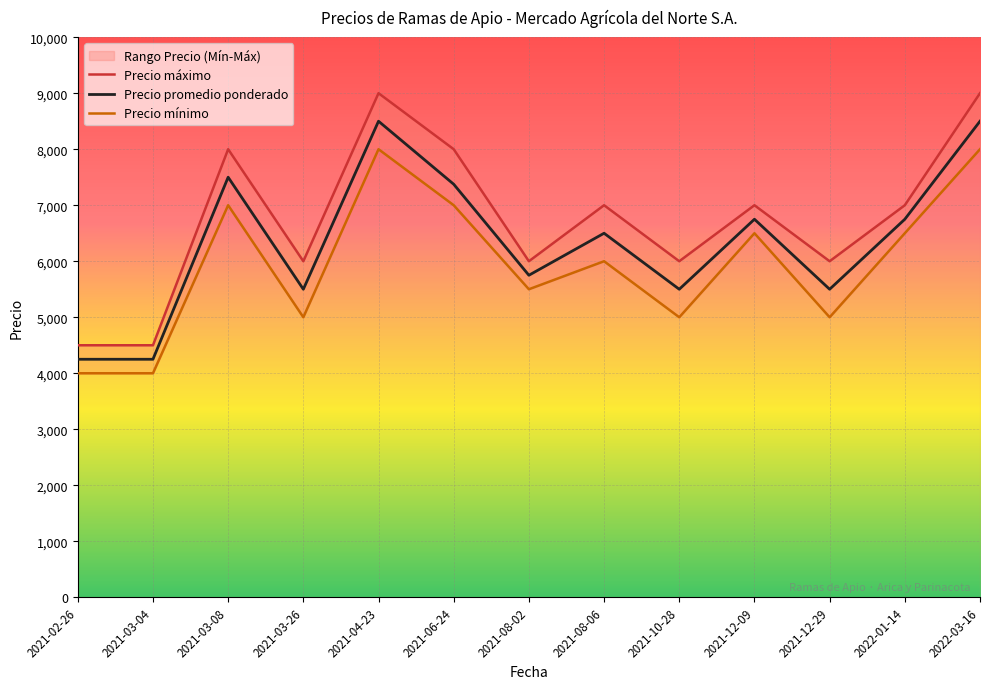

What is the minimum value for Precio promedio ponderado?

4250